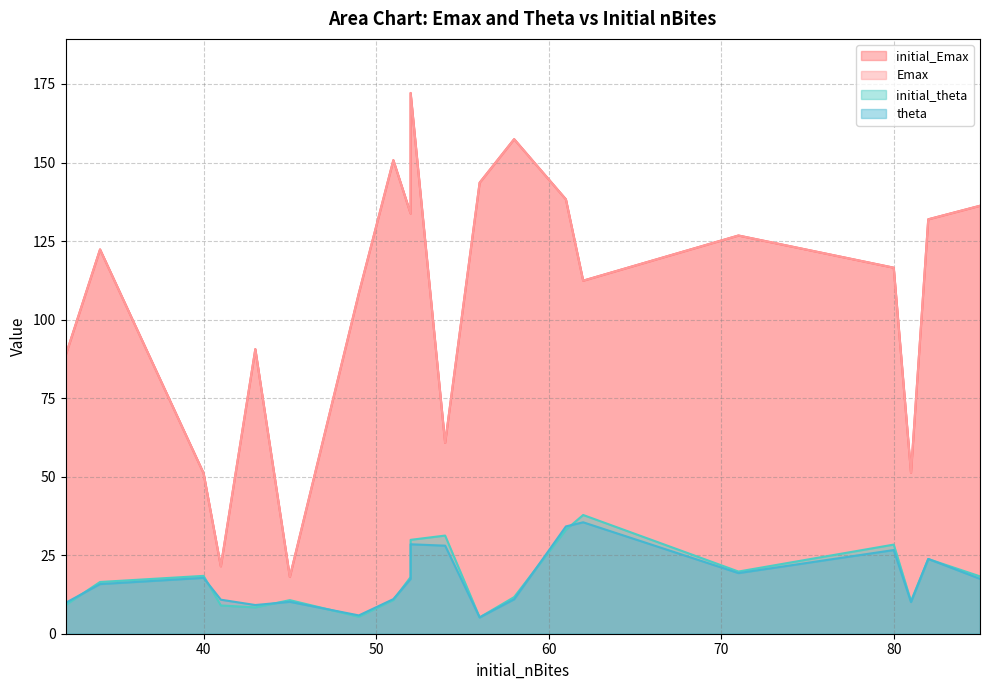

Which series changed the most between 56 and 43?

initial_Emax